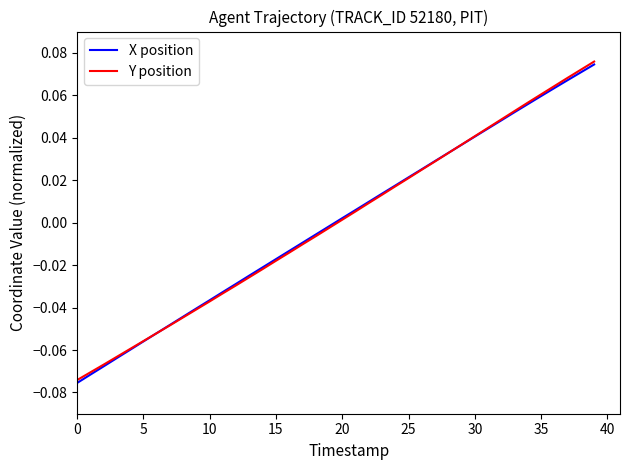

What is the label of the 35th point from the left?

34